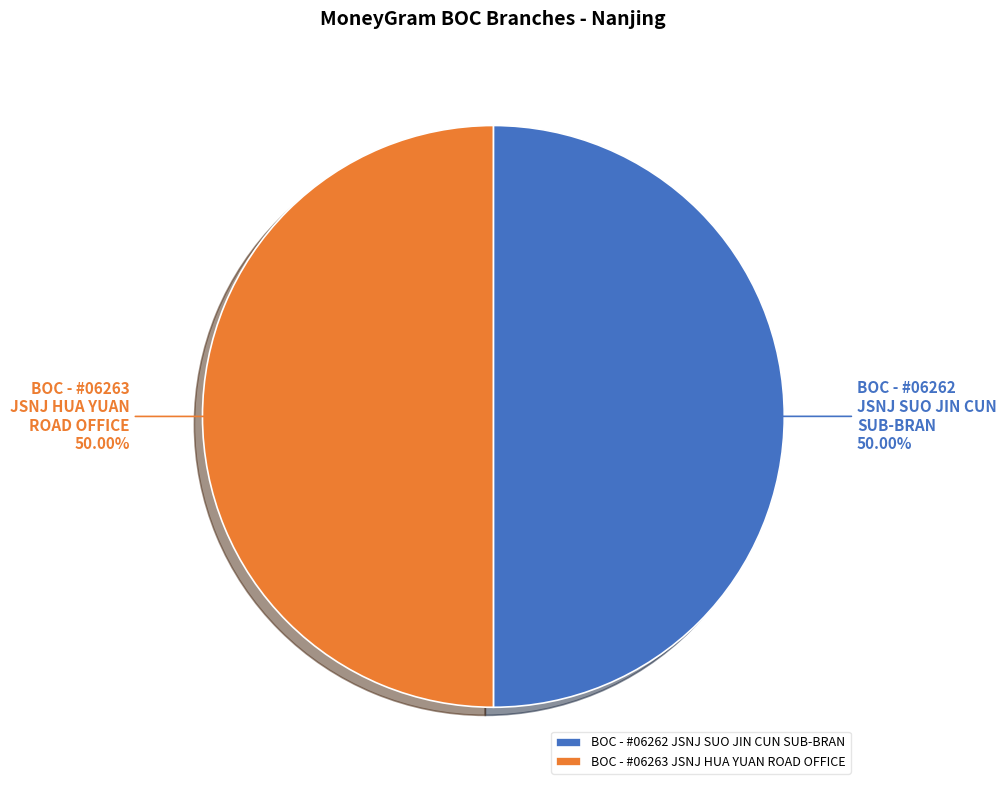

Approximately how many times larger is the value at BOC - #06262 - JSNJ SUO JIN CUN SUB-BRAN compared to BOC - #06263 - JSNJ HUA YUAN ROAD OFFICE?

1.0